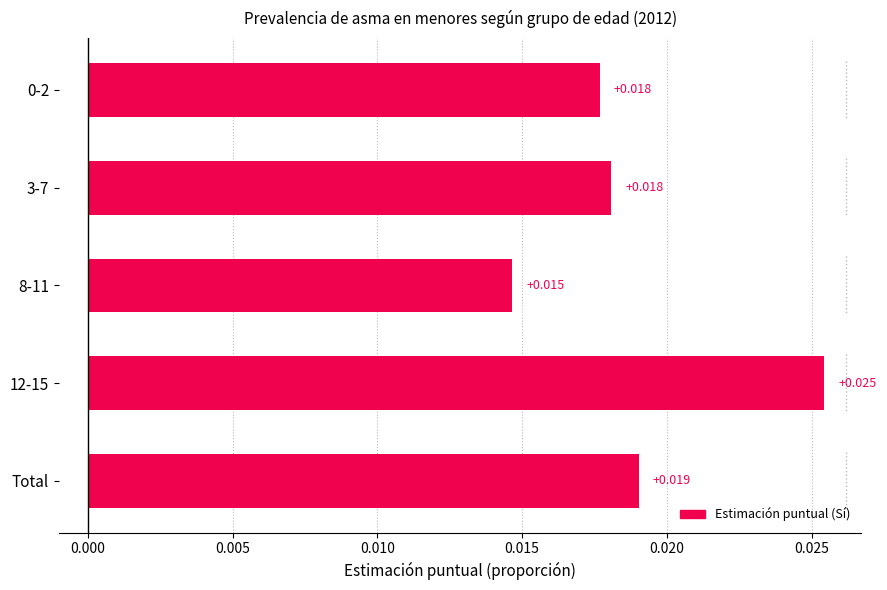

Are the bars grouped side by side (vs. stacked)?

No